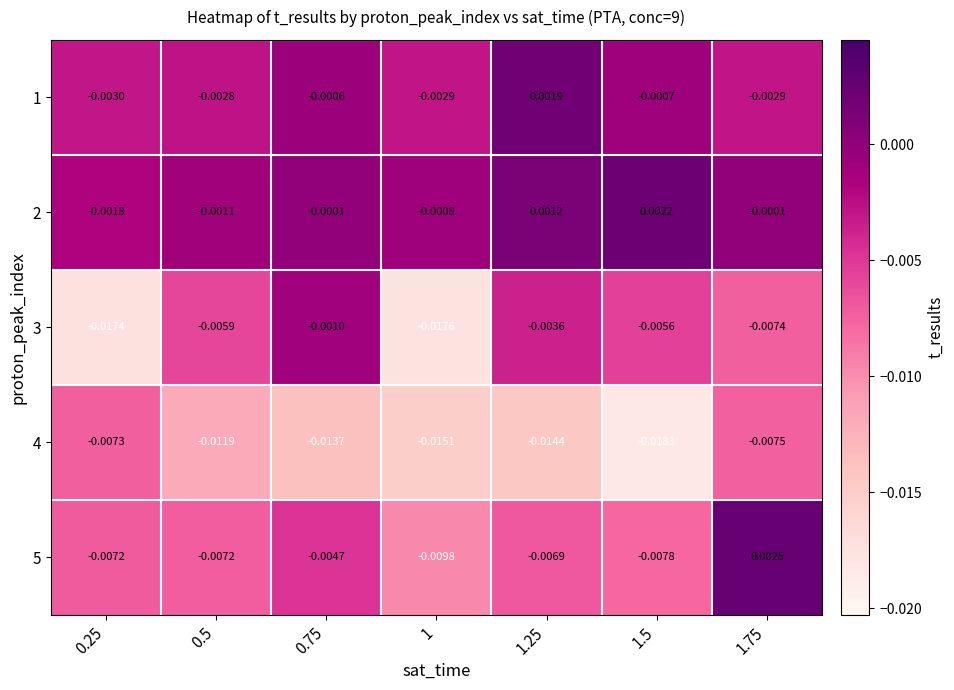

Is the value of 4 at 1.75 greater than the value of 2 at 1?

No